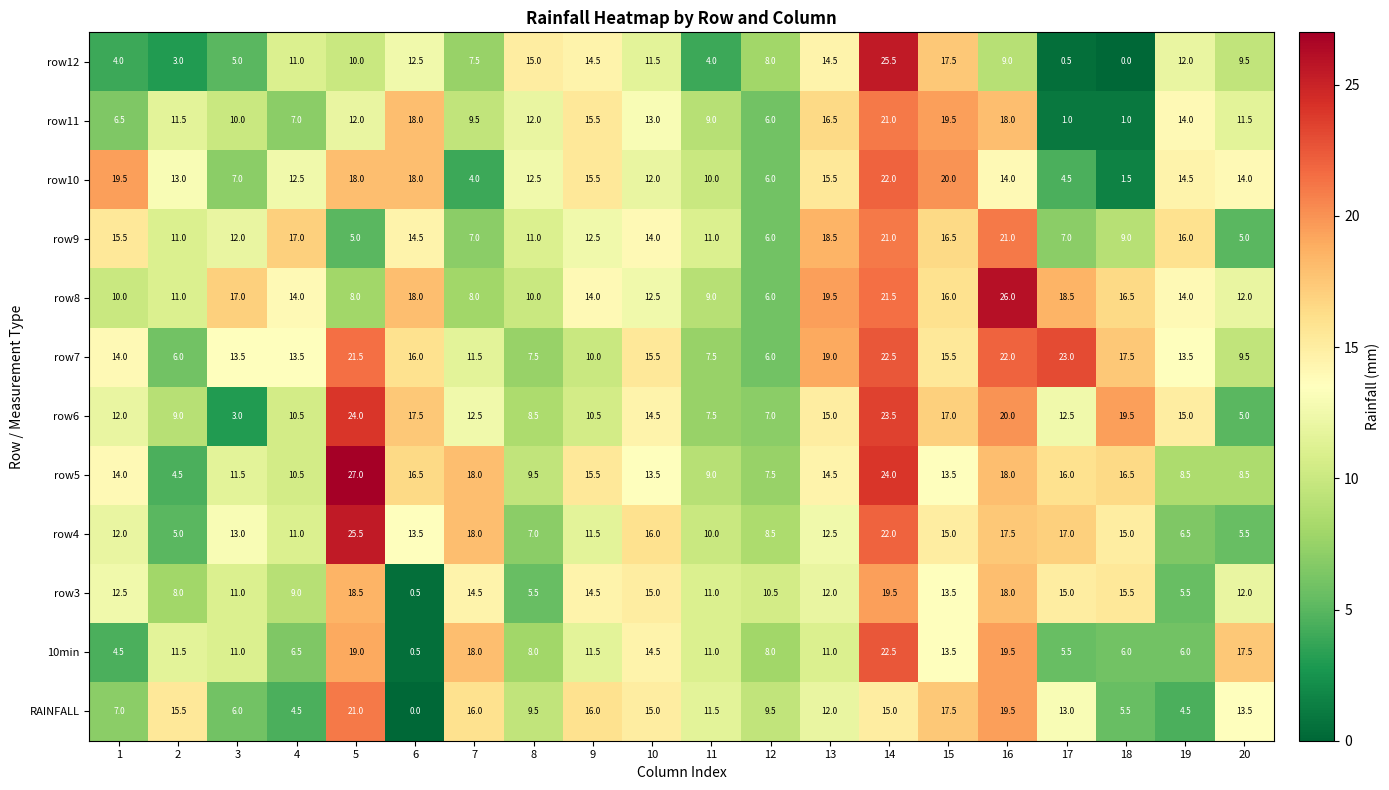

At which category is the sum across all series the highest?

14